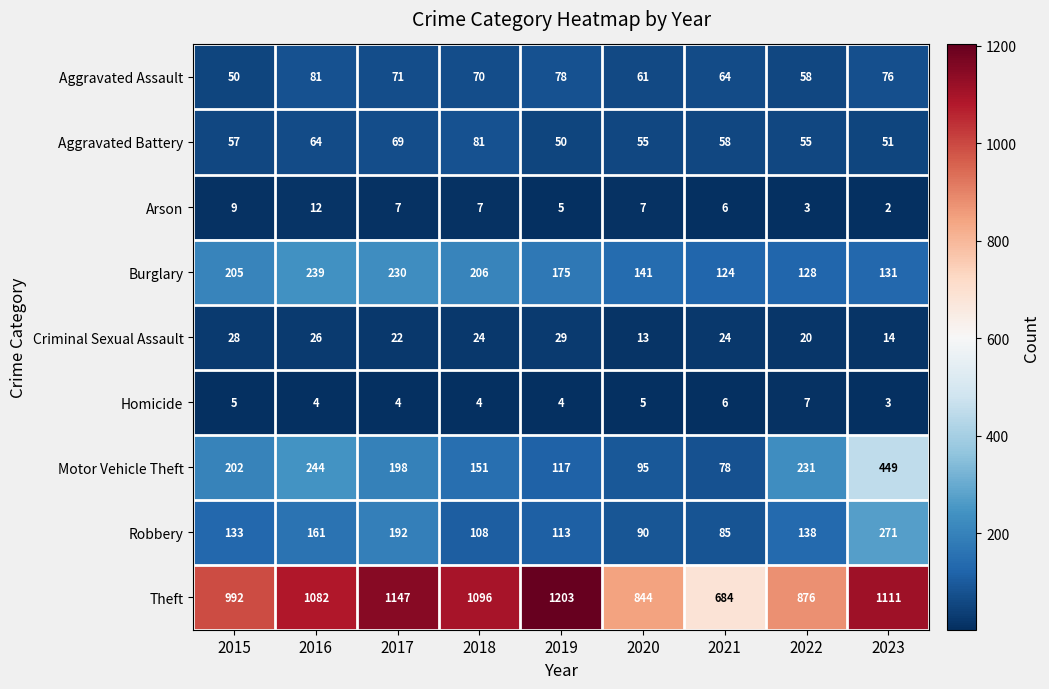

Rank the categories by Burglary value from highest to lowest.

2016, 2017, 2018, 2015, 2019, 2020, 2023, 2022, 2021